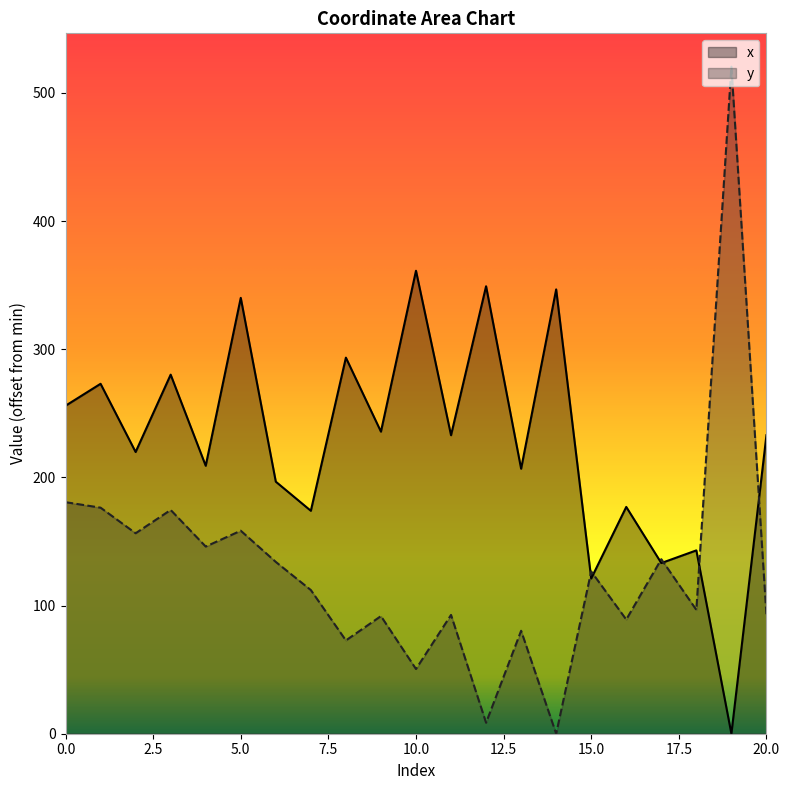

What is the difference between the highest and lowest values at 2?

63.4